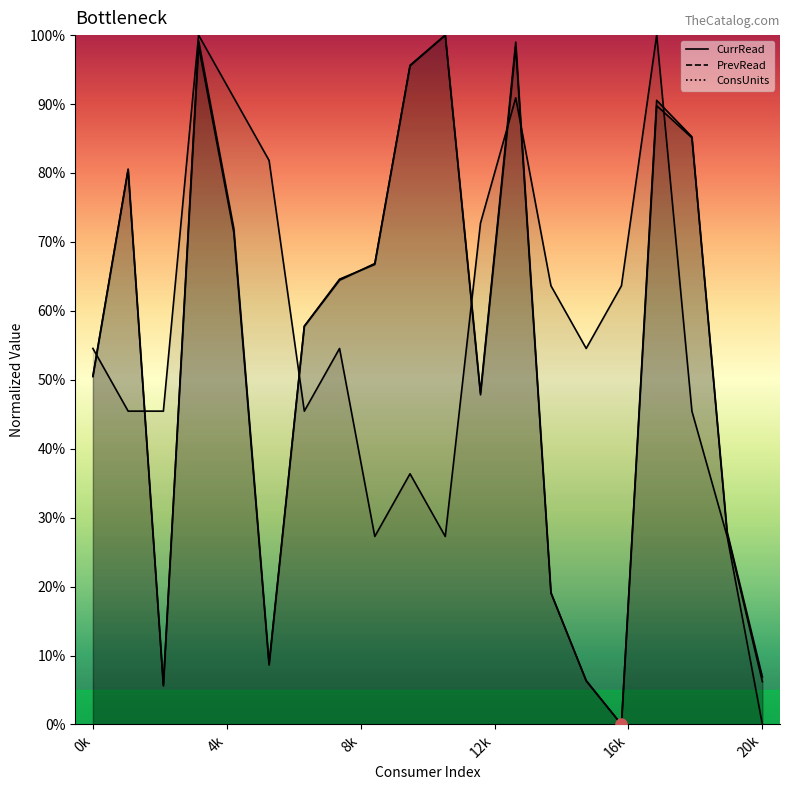

Which series has the largest total across all categories?

ConsUnits